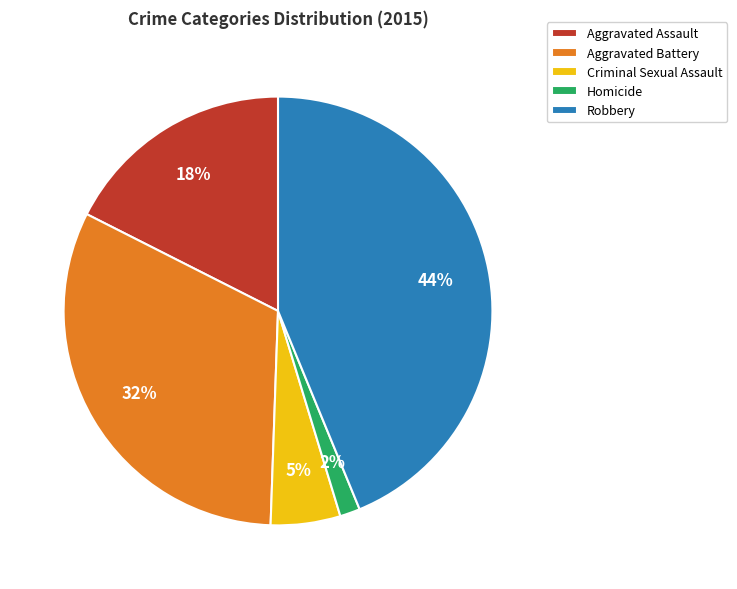

How many segments does this pie chart have?

5